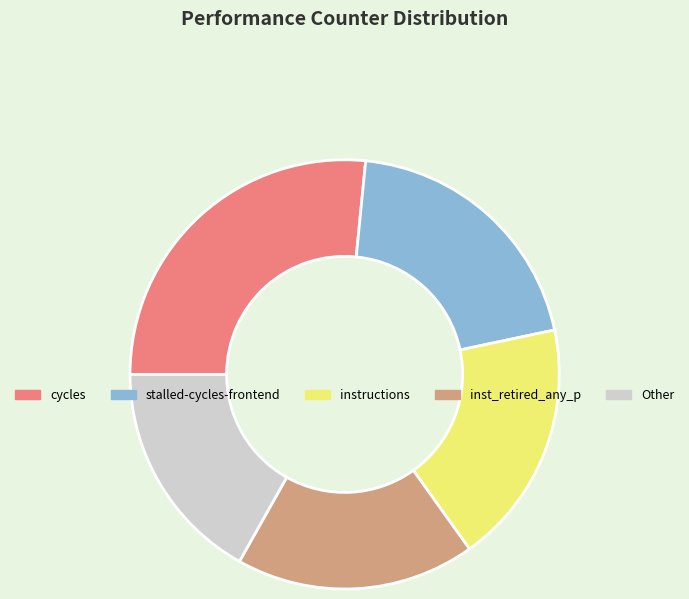

Is the sum of cycles and Other greater than half?

No